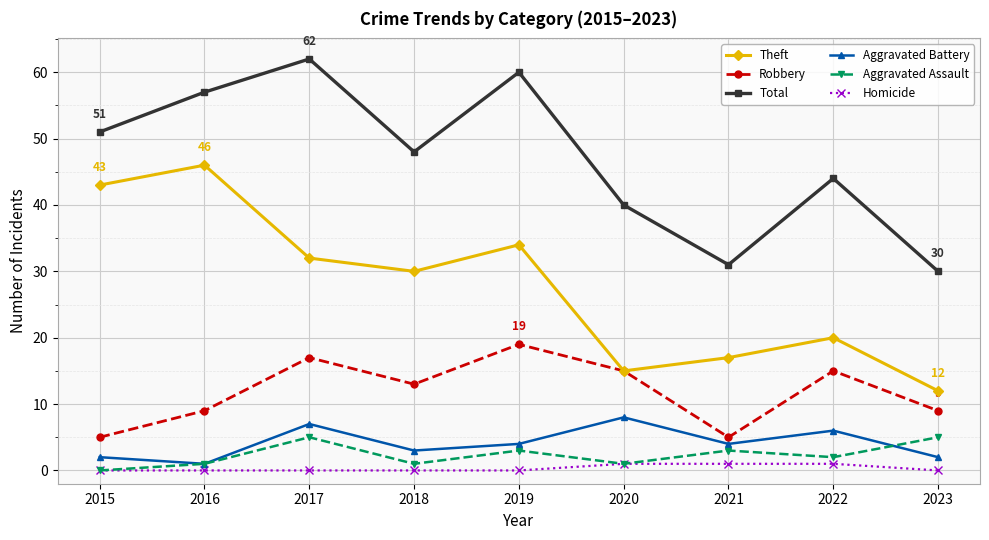

Reading left to right, extract all data points from this chart.

Theft: 43	46	32	30	34	15	17	20	12
Robbery: 5	9	17	13	19	15	5	15	9
Total: 51	57	62	48	60	40	31	44	30
Aggravated Battery: 2	1	7	3	4	8	4	6	2
Aggravated Assault: 0	1	5	1	3	1	3	2	5
Homicide: 0	0	0	0	0	1	1	1	0